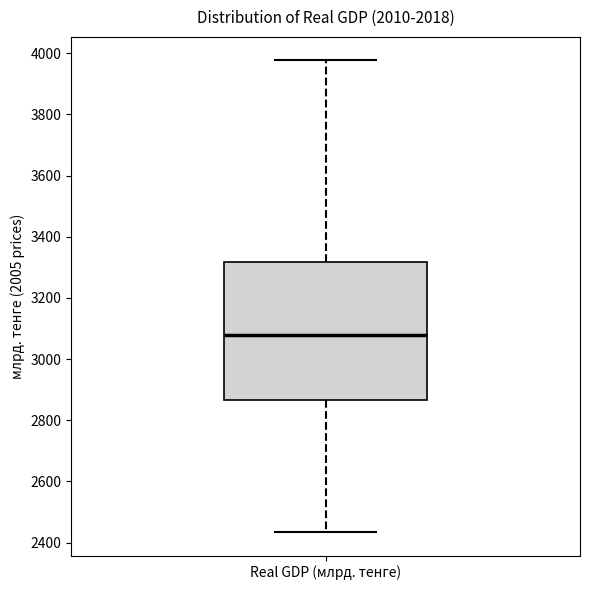

Transcribe this box plot: give where the median line is, the range the box spans, and where the two whiskers end, as read against the y-axis. The values are not printed on the chart, so give them approximately, as read against the axis.

median 3080, box 2860 to 3320, whiskers 2440 to 3980